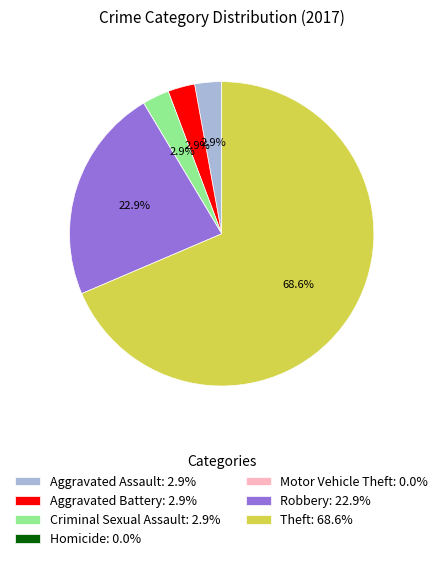

Combined, do Criminal Sexual Assault: 2.9% and Aggravated Assault: 2.9% account for over 50%?

No